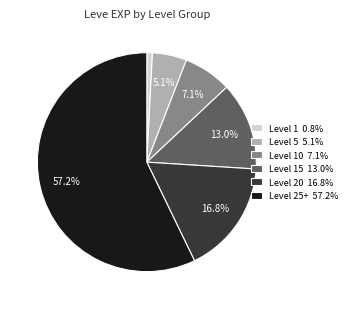

To the nearest percent, what is the difference between the largest and smallest slice percentages?

56%